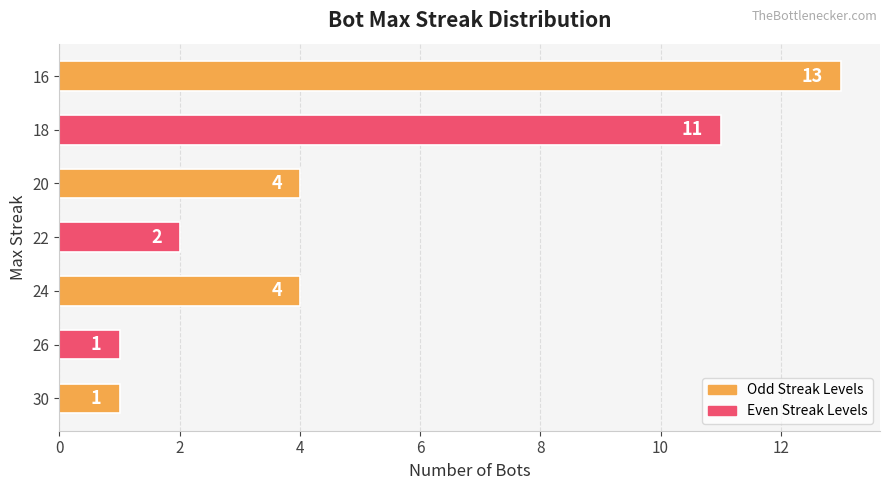

Which has a higher value, 18 or 20?

18